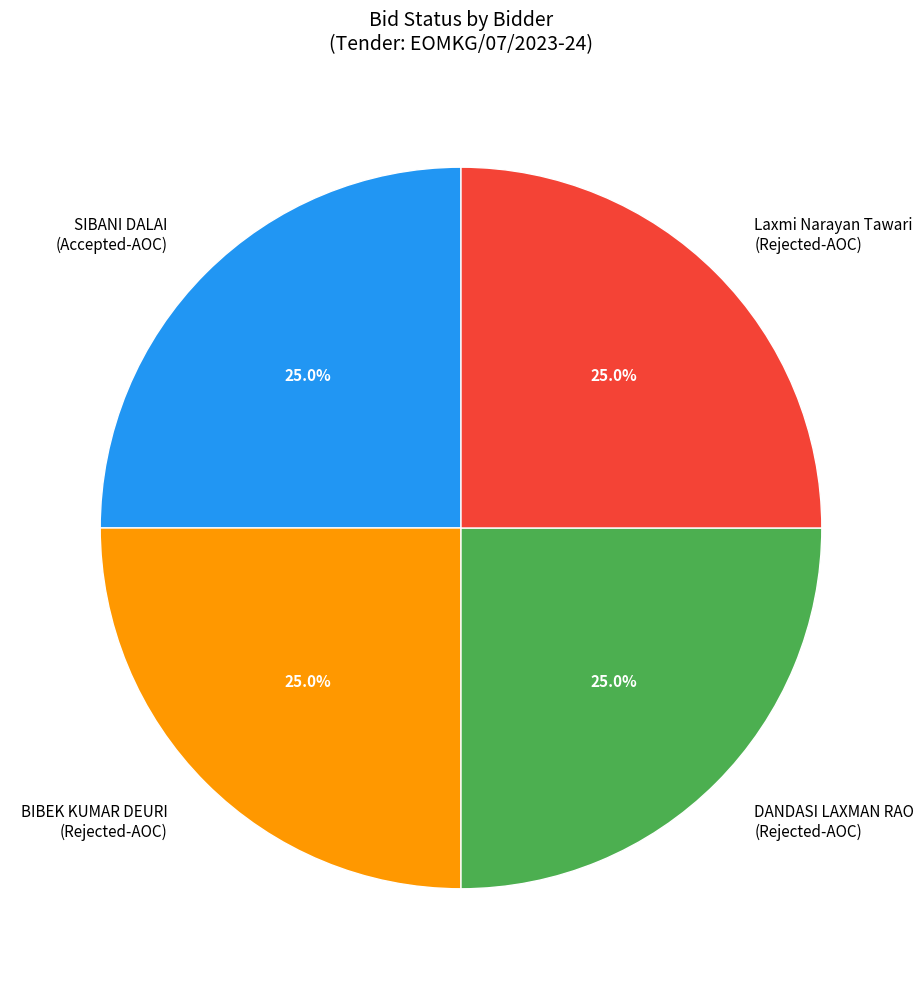

Is there a majority slice in this chart?

No